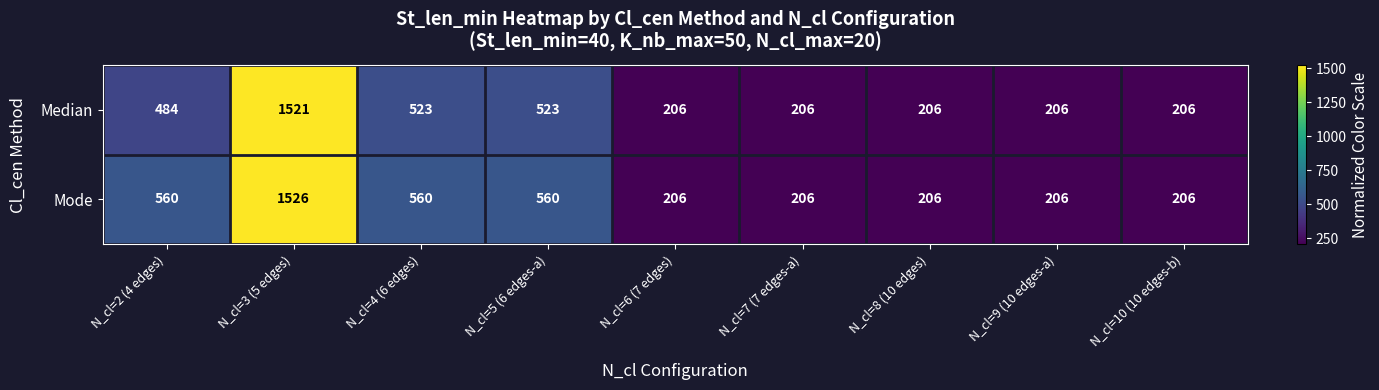

At which category is the sum across all series the highest?

N_cl=3 (5 edges)